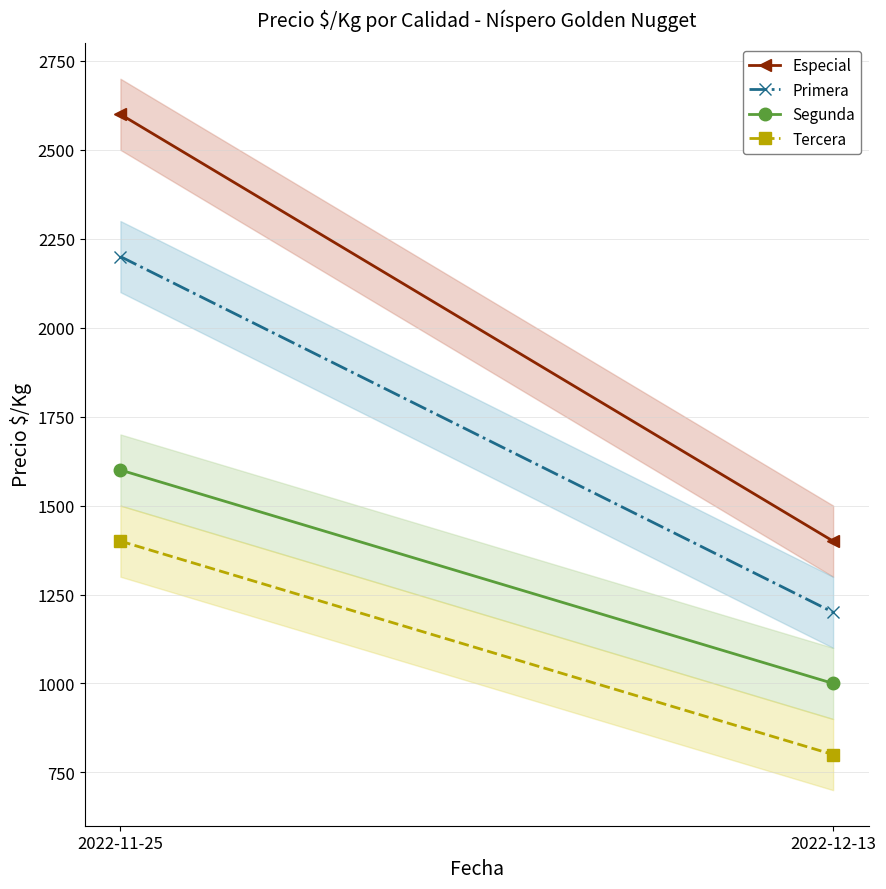

What is the maximum value for Tercera?

1400